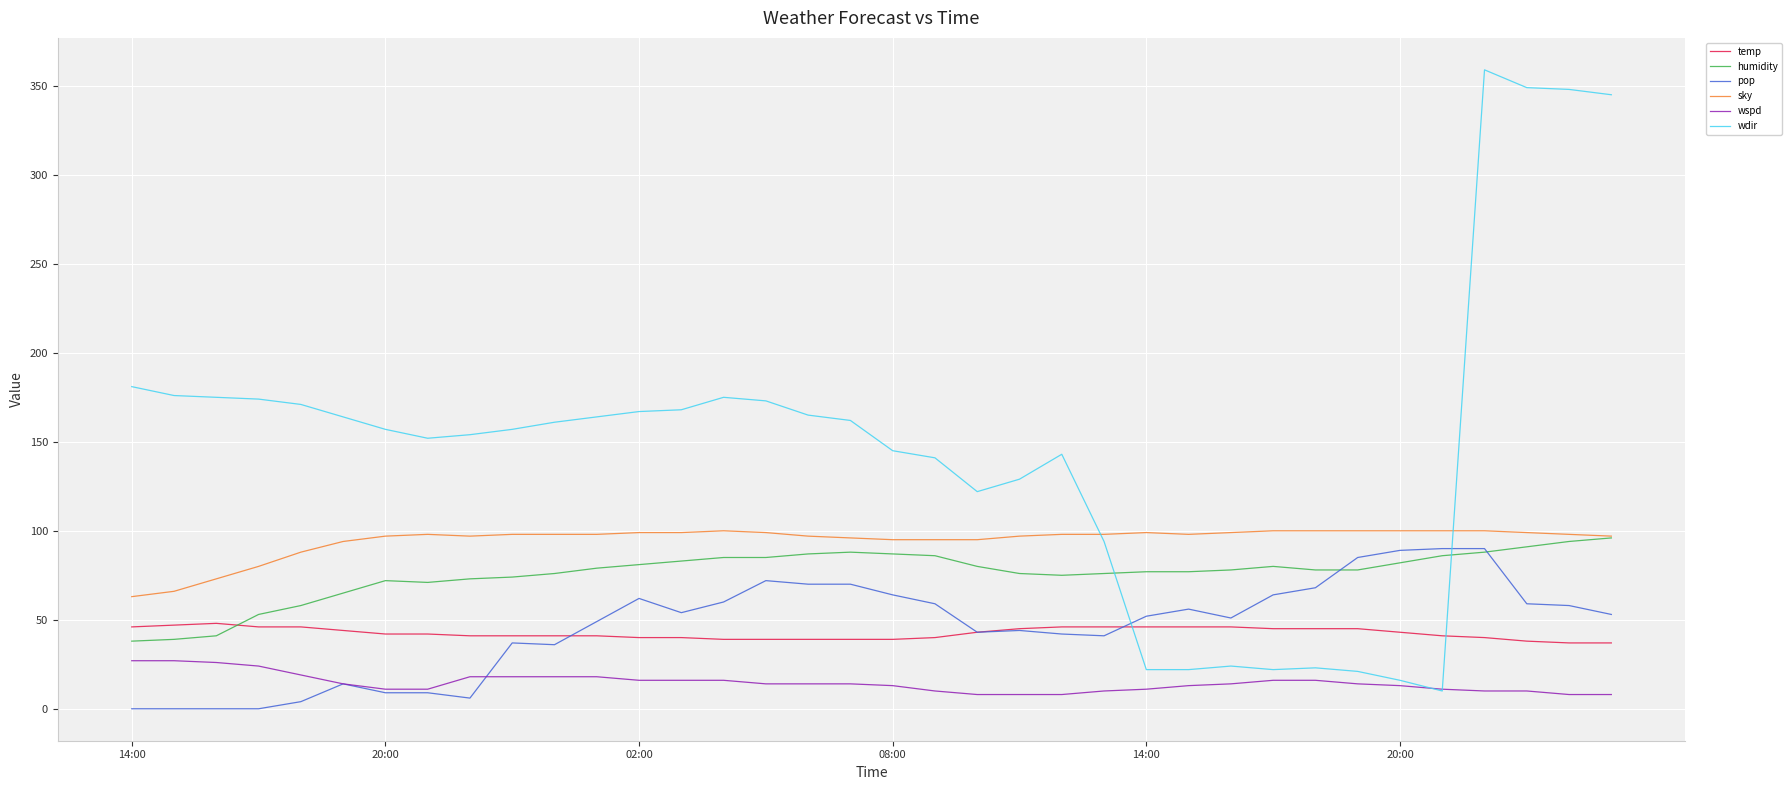

True or false: sky and pop intersect in this chart.

False